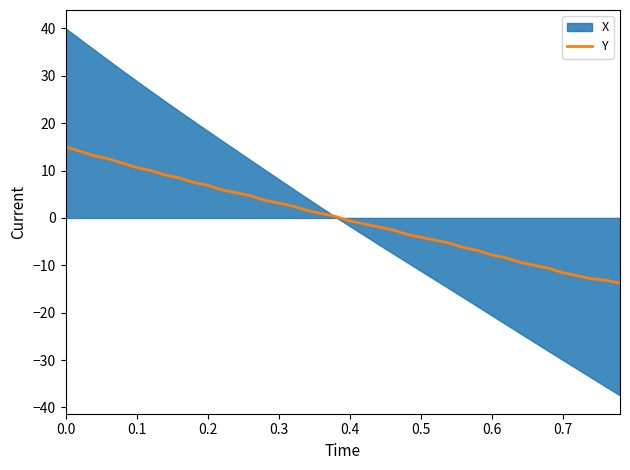

What is the value of the 18th point from the left?

1.6